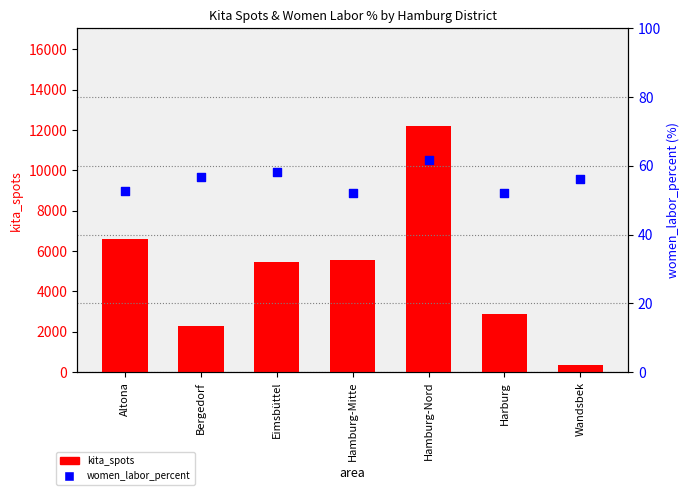

At which category is the sum across all series the highest?

Hamburg-Nord